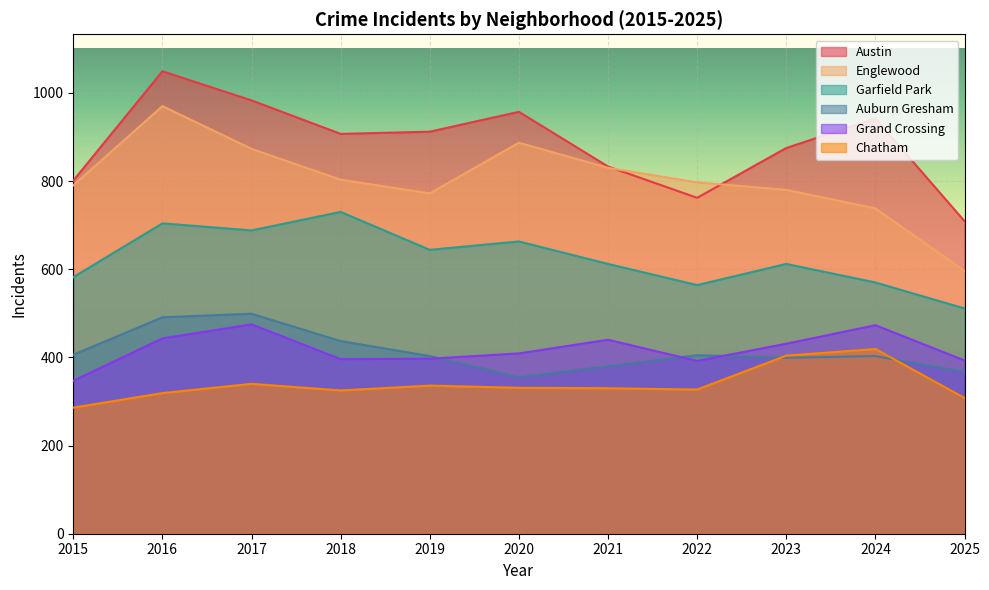

True or false: Garfield Park and Chatham cross at least once.

False